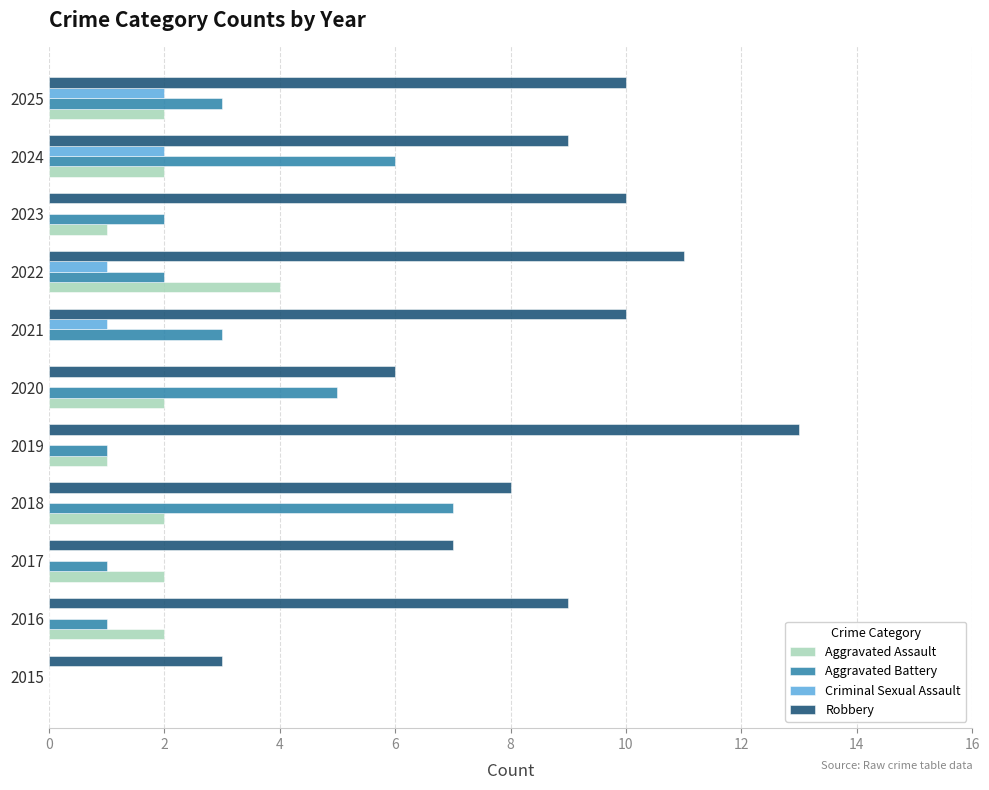

The value of Robbery at 2017 is 2. True or false?

False